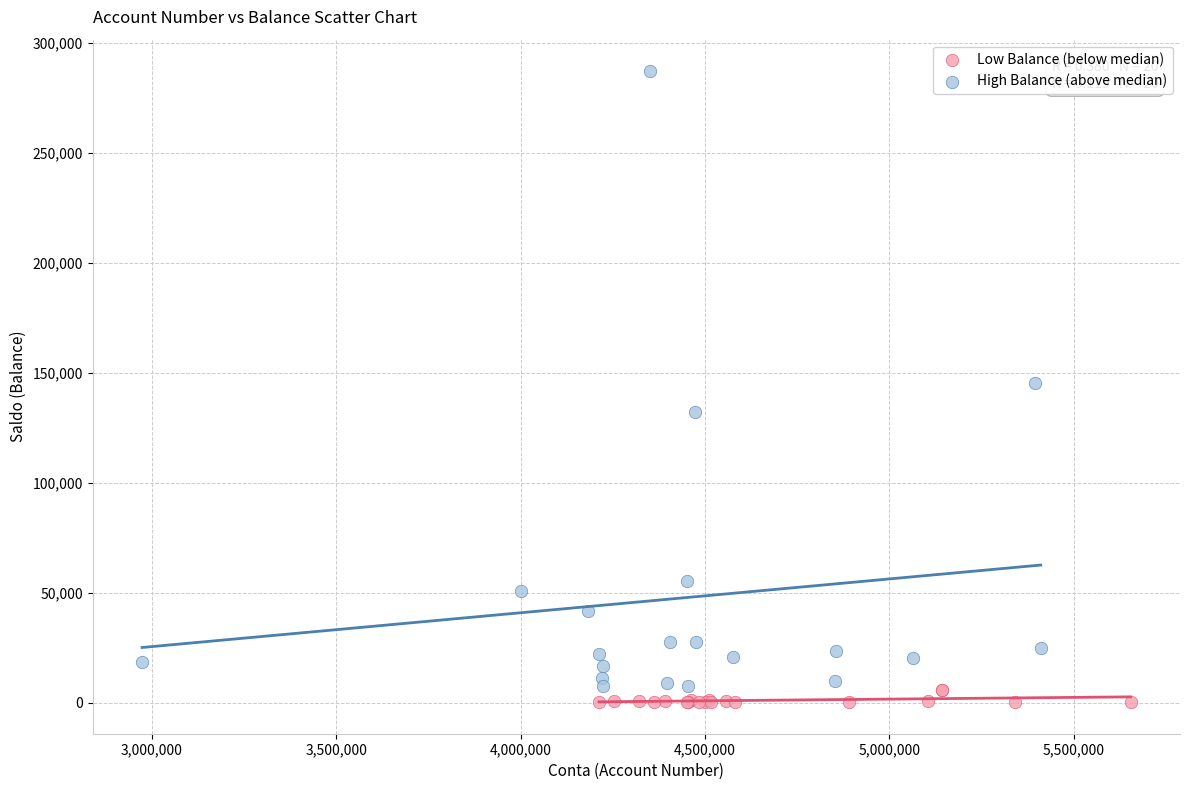

Which series has the widest spread of Y values?

High Balance (above median)